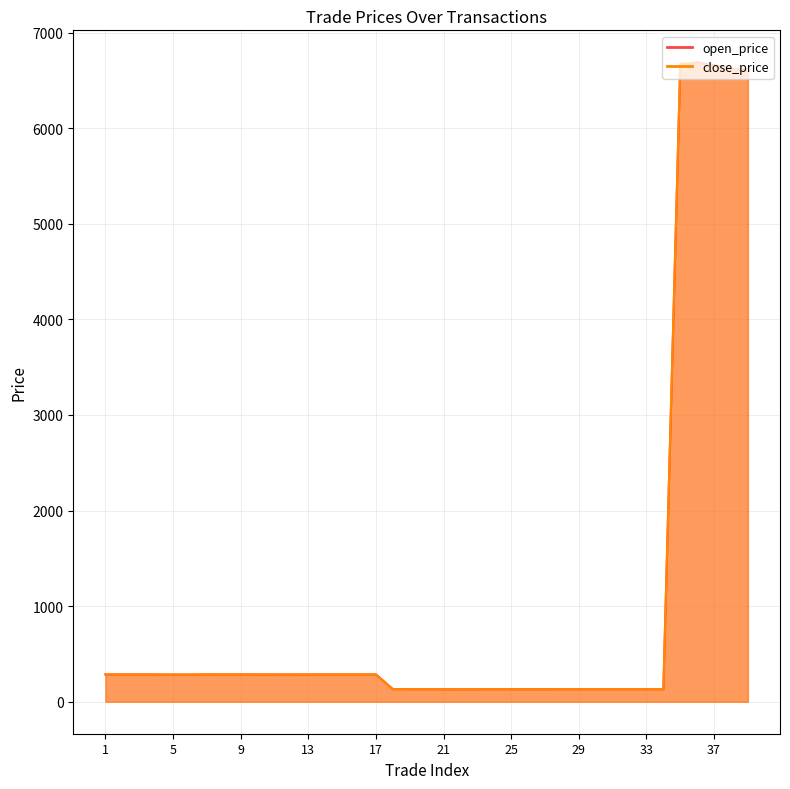

In open_price, how many points are higher than both neighbors (excluding endpoints)?

8